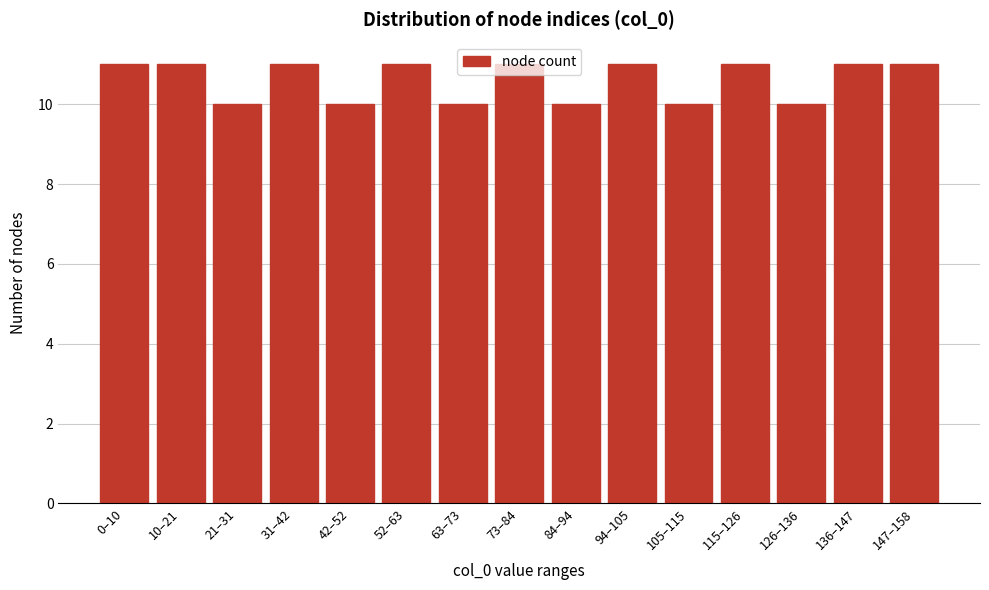

Between 31–42 and 63–73, which is larger?

31–42